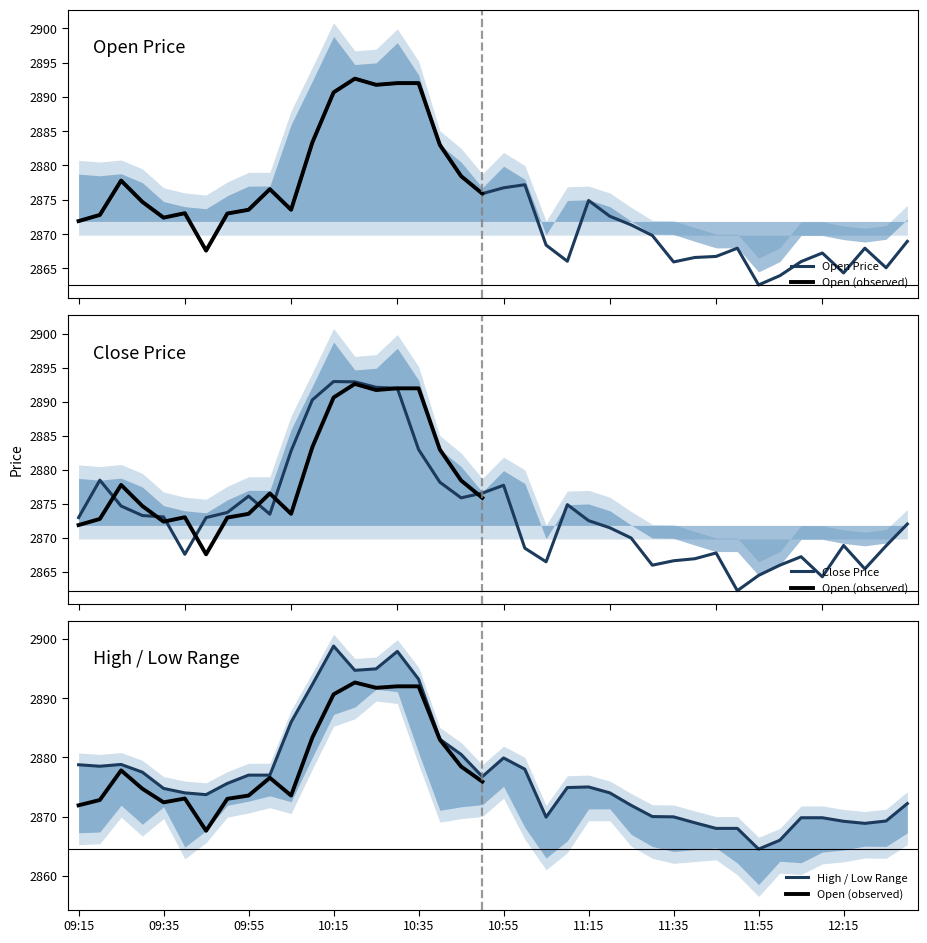

Where is the first local maximum for High?

09:25